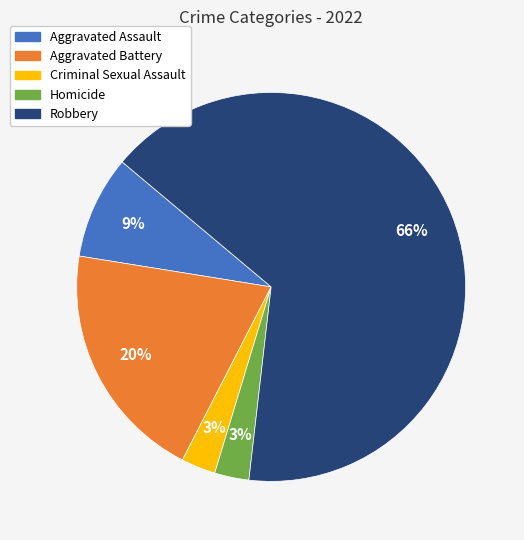

How many slices are in this pie chart?

5